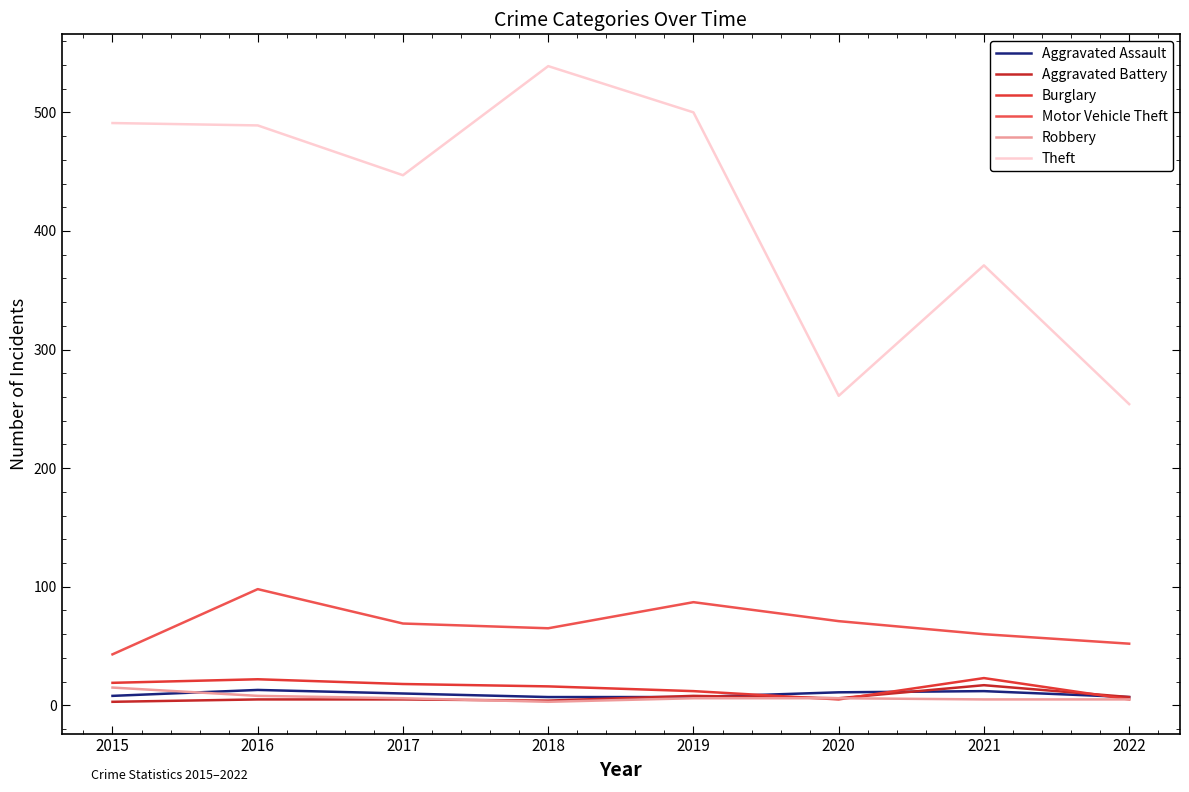

Which series changed the most between 2017 and 2022?

Theft